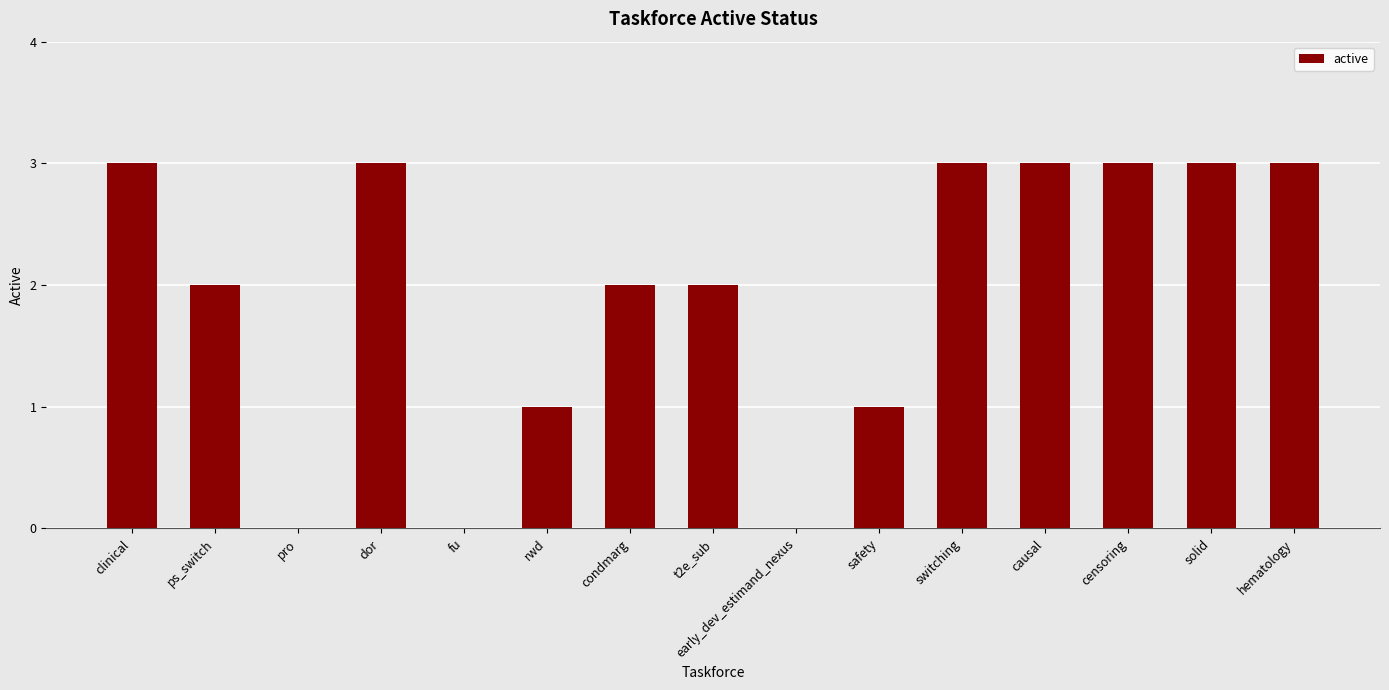

True or false: the data shows 1 at safety.

True